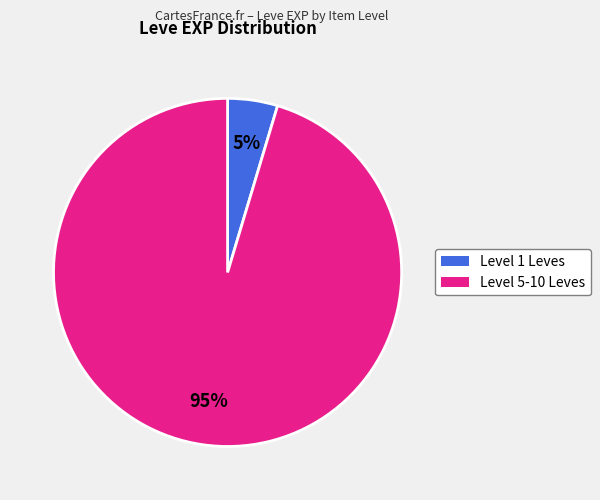

Is there a majority slice in this chart?

Yes